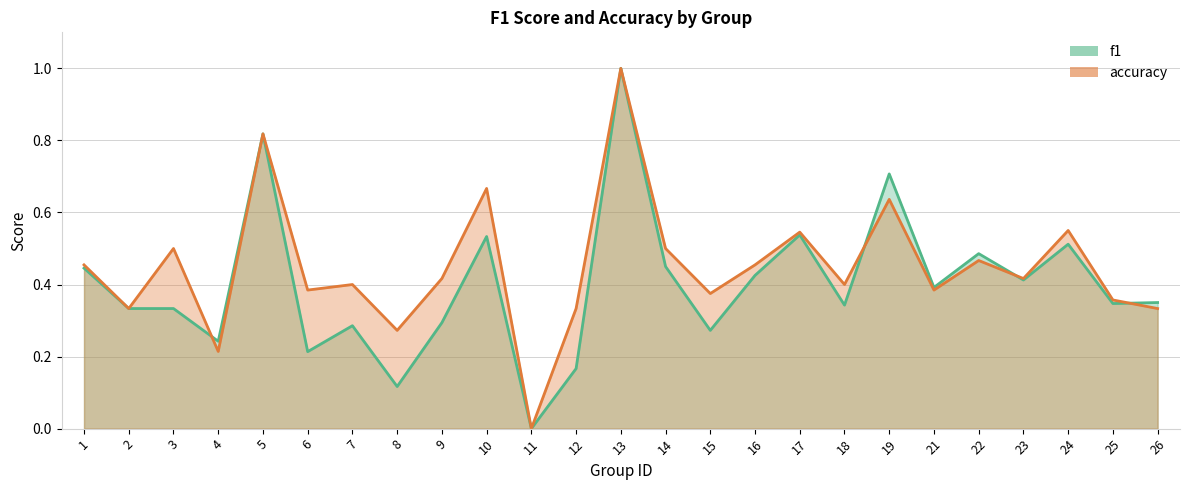

What is the difference between the f1 values at 24 and 3?

0.2